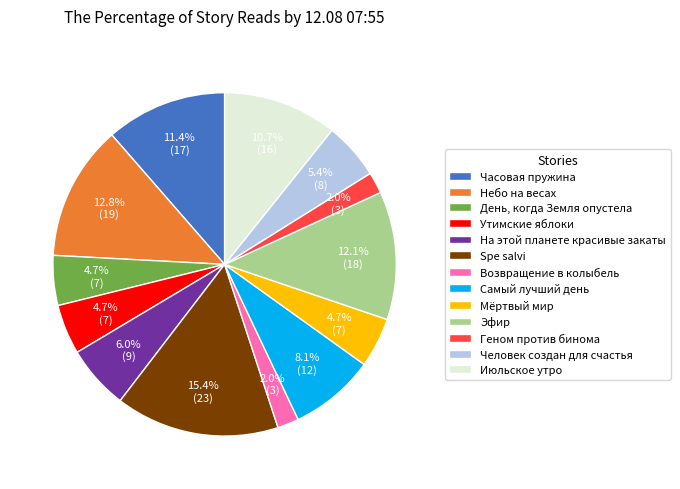

Between Июльское утро and Spe salvi, which is larger?

Spe salvi